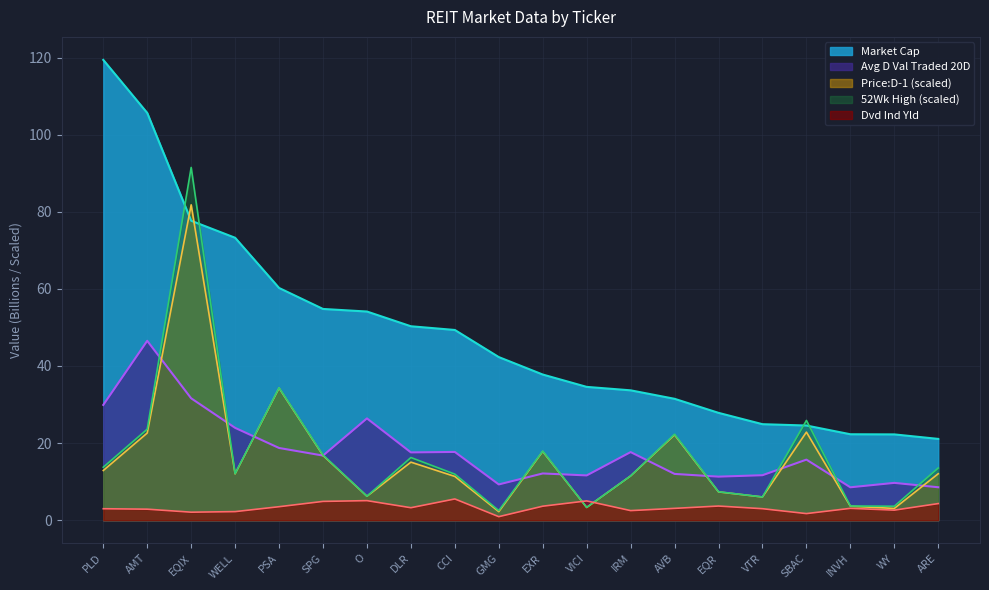

At which label does Market Cap first exceed 42?

PLD